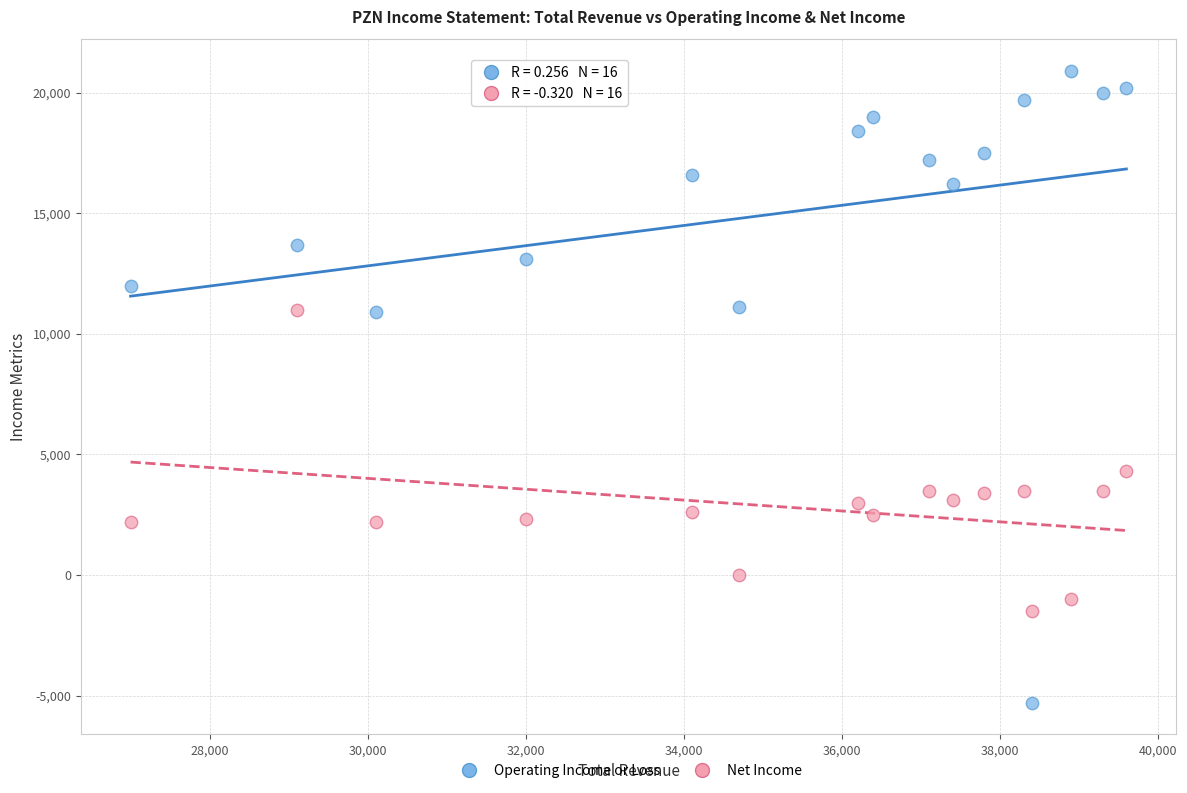

Across all data points, what is the range of X values (max minus min)?

12600